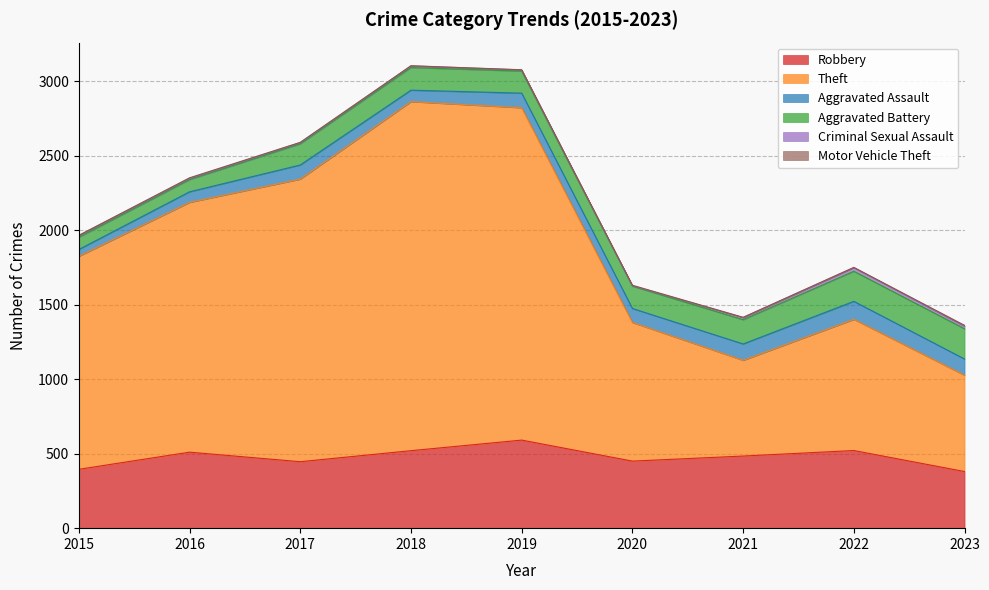

What is the sum of all Criminal Sexual Assault values?

105